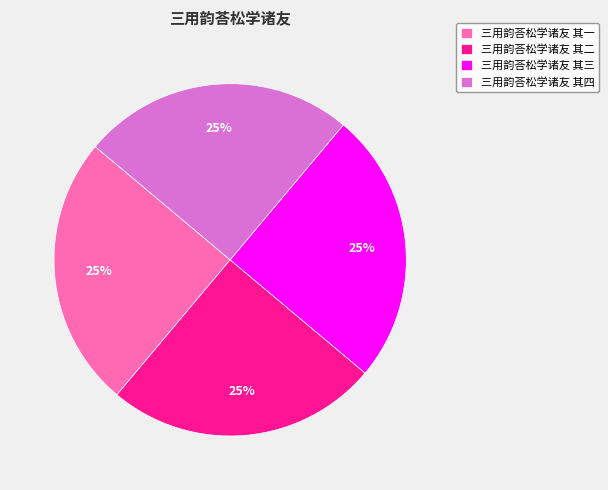

Approximately how many times larger is the value at 三用韵荅松学诸友 其三 compared to 三用韵荅松学诸友 其四?

1.0